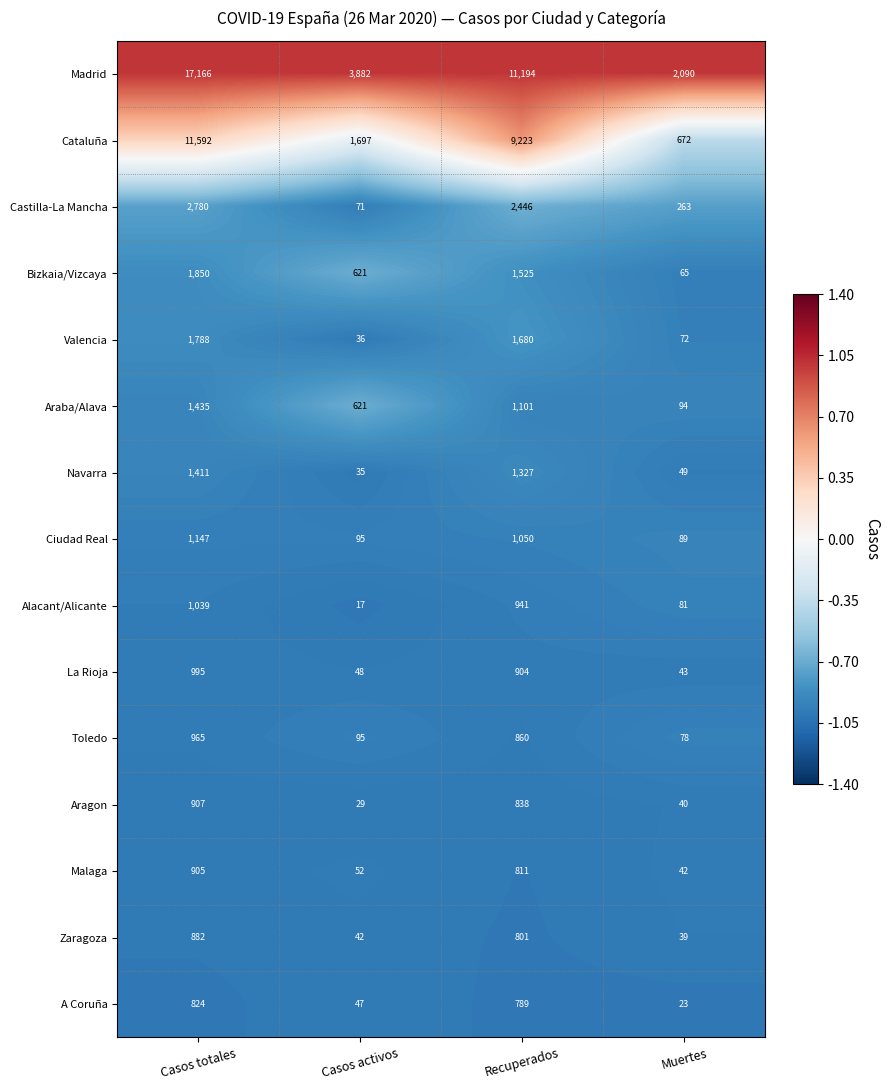

Which series has the largest total across all categories?

Madrid